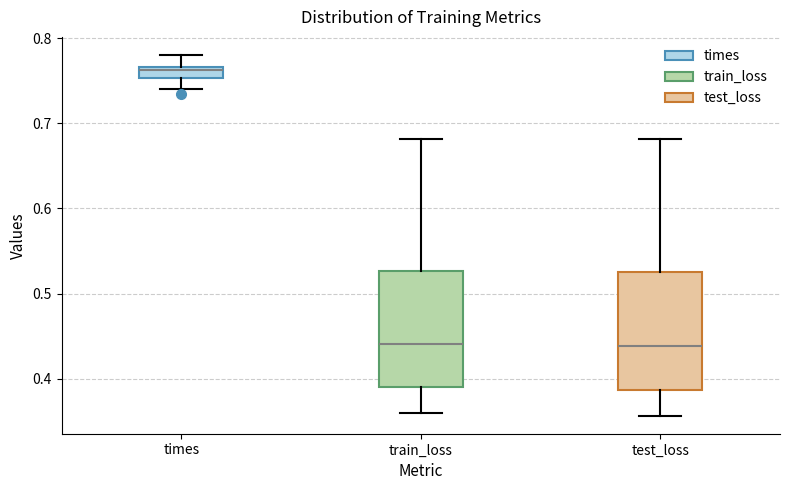

Where does the upper whisker of the box for test_loss end on the y-axis? The values are not printed on the chart, so give them approximately, as read against the axis.

0.68